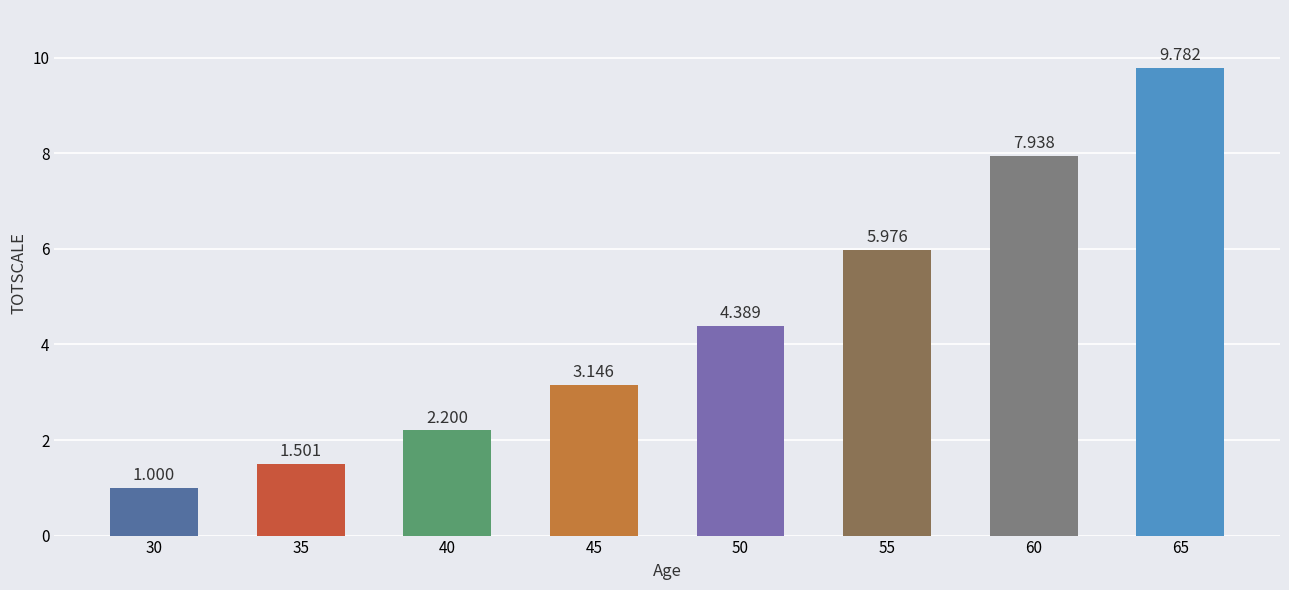

Between 40 and 30, which is larger?

40